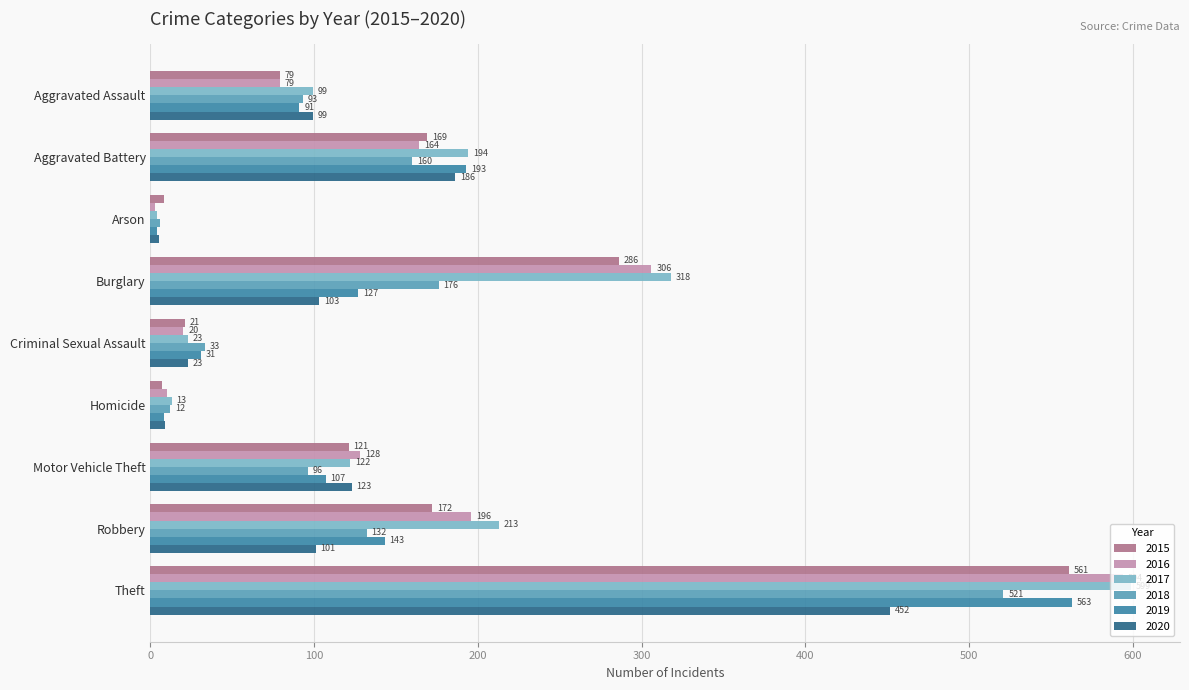

The value of 2020 at Aggravated Assault is 99. True or false?

True